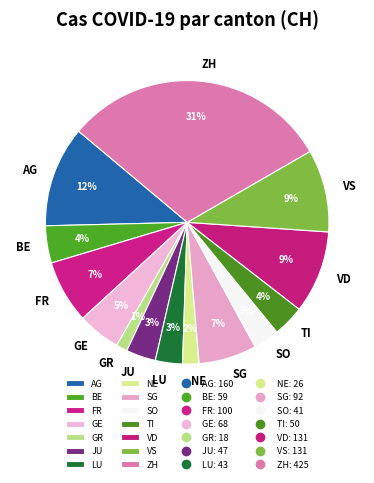

To the nearest percent, what is the difference between the FR and LU slice percentages?

4%